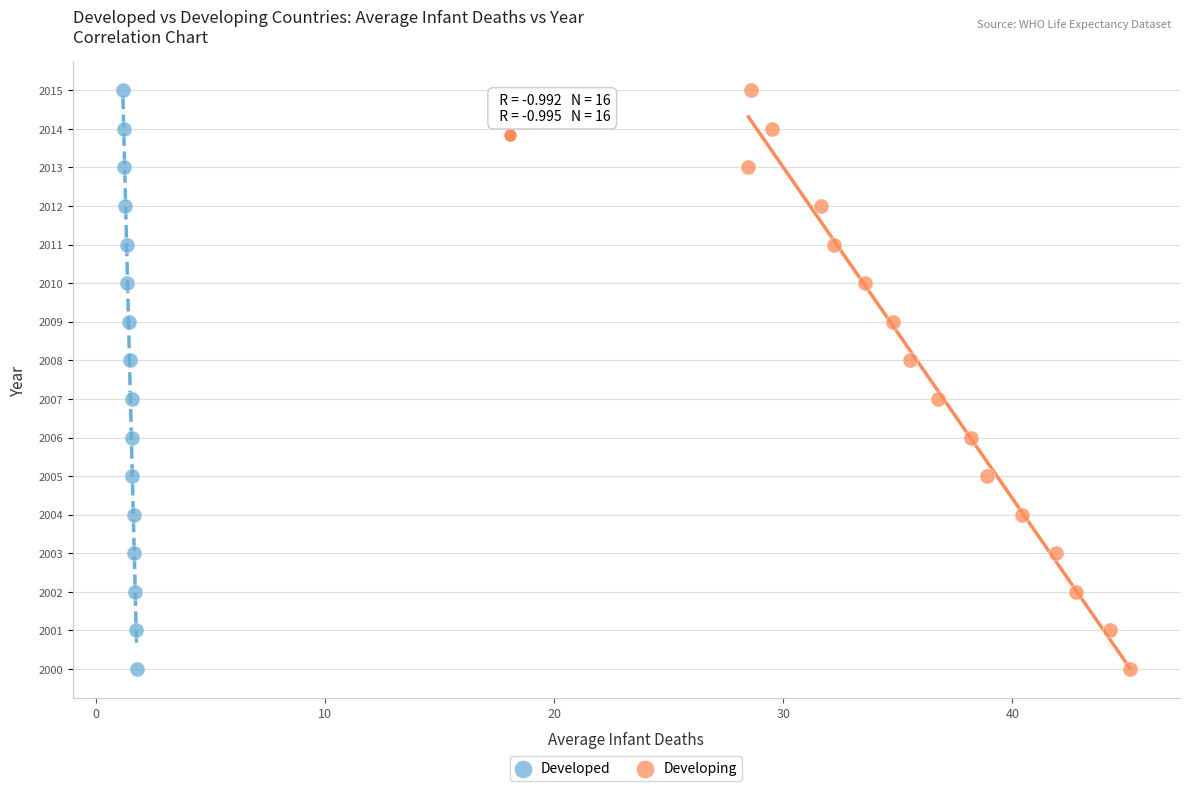

What are all the series names shown in the legend?

Developed, Developing